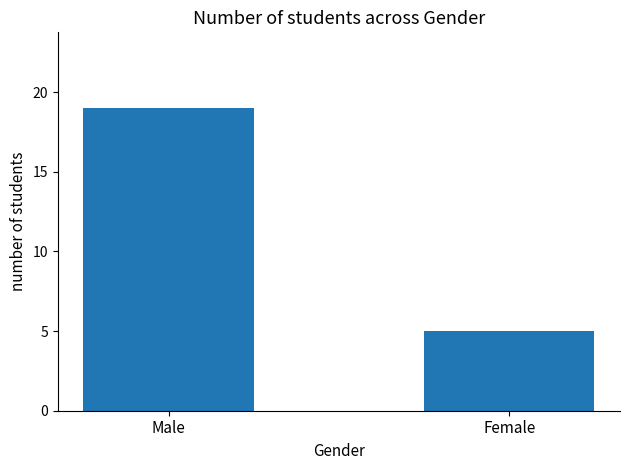

What is the sum of the values at Male and Female?

24